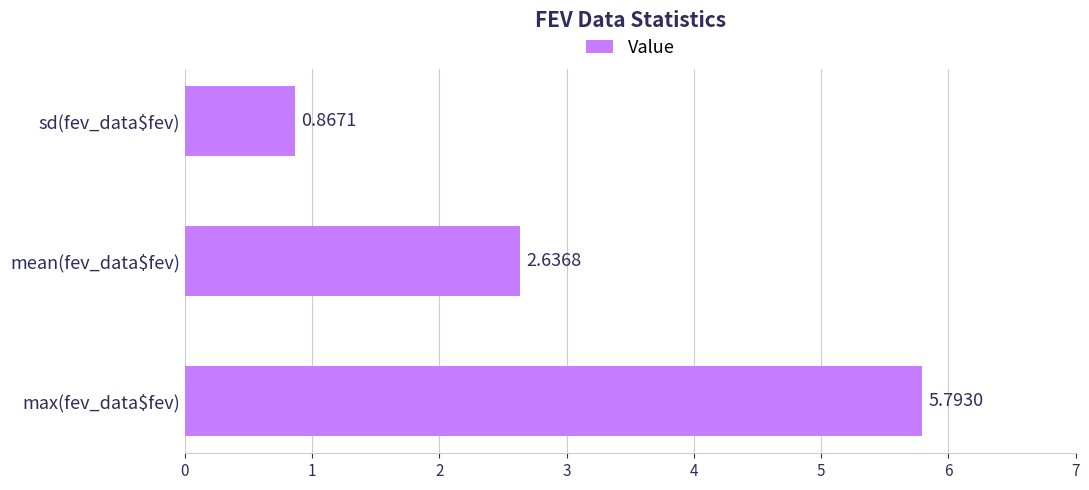

How many bars are there in total?

3